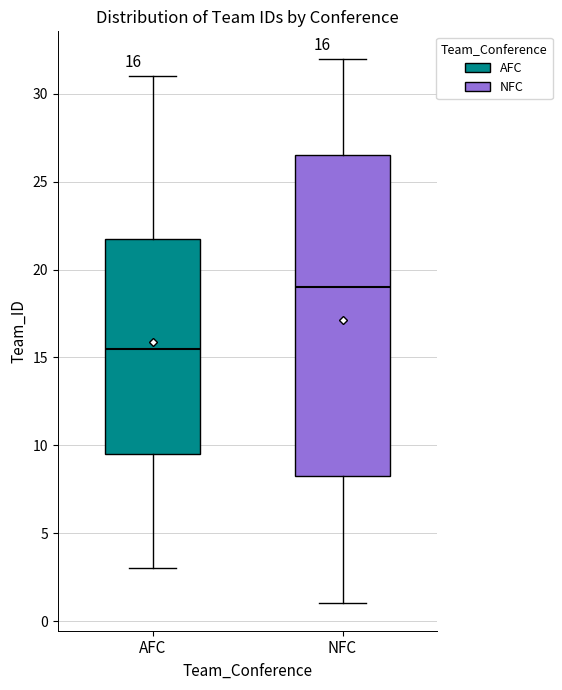

Which box is the tallest, from its lower edge to its upper edge?

NFC